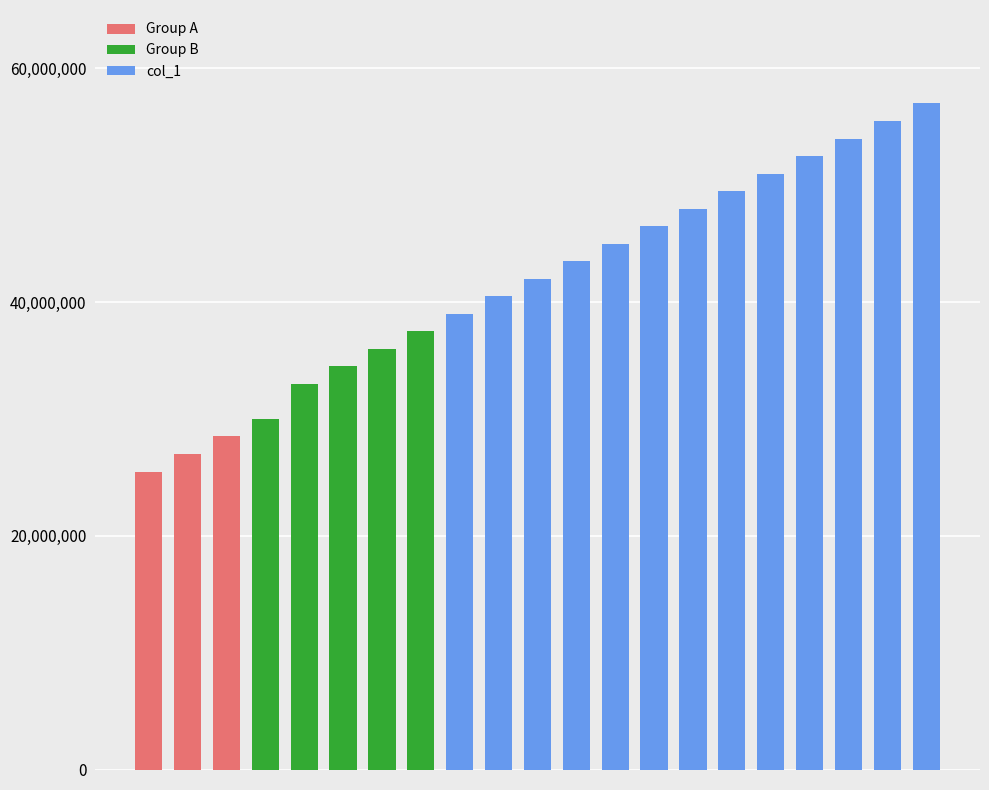

What is the greatest value displayed?

57000000